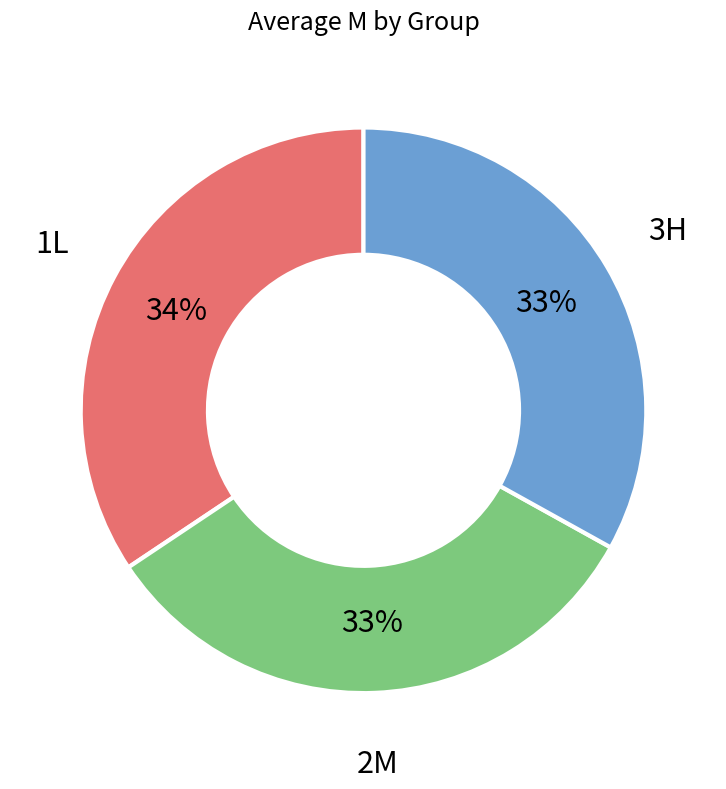

The 3H slice represents 33% of the pie. True or false?

True